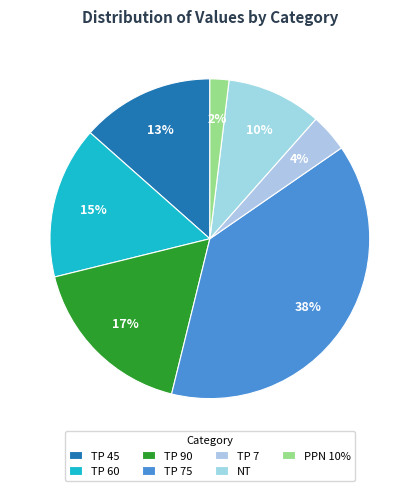

What percentage is NOT represented by TP 90?

82.7%